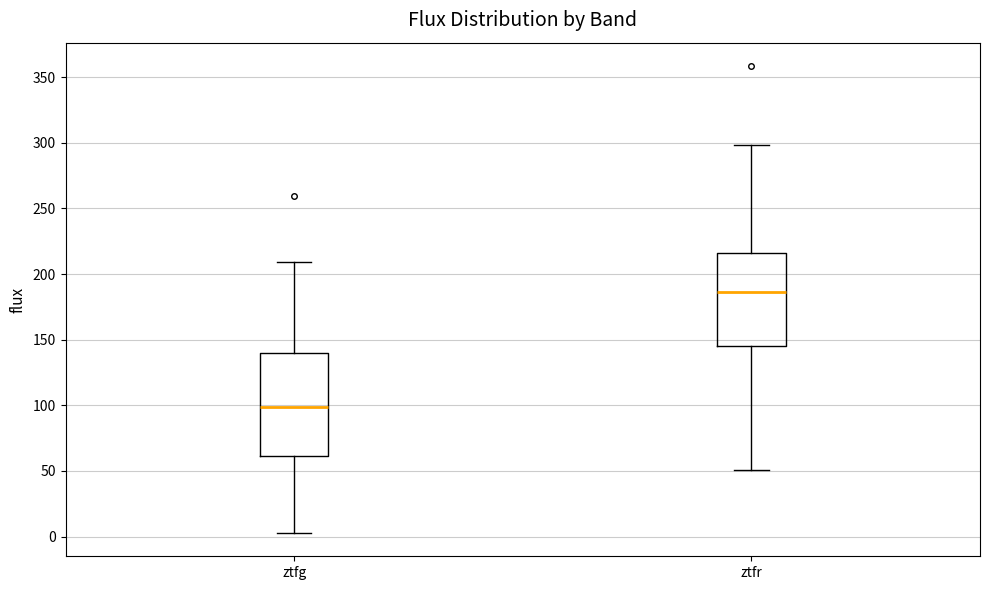

Reading left to right, transcribe this box plot: for each box, give where its median line is, the range the box spans, and where its two whiskers end, as read against the y-axis. The values are not printed on the chart, so give them approximately, as read against the axis.

ztfg: median 100, box 60 to 140, whiskers 5 to 210
ztfr: median 185, box 145 to 215, whiskers 50 to 300